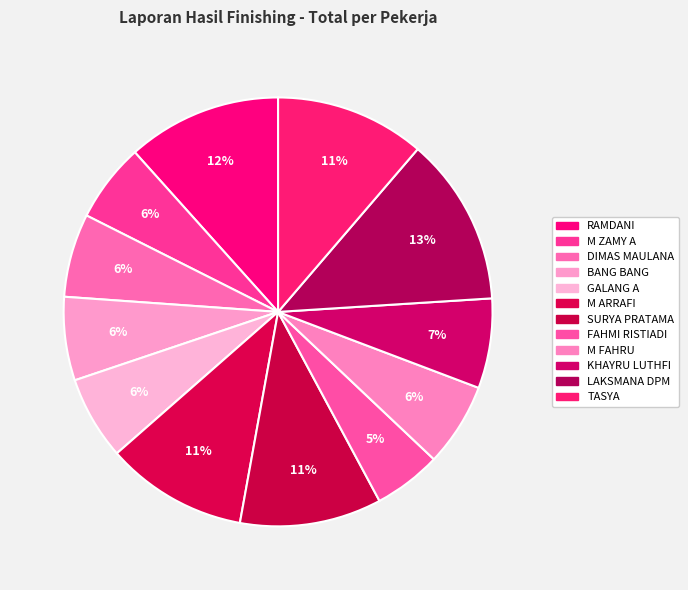

True or false: KHAYRU LUTHFI accounts for 7% of the total.

True